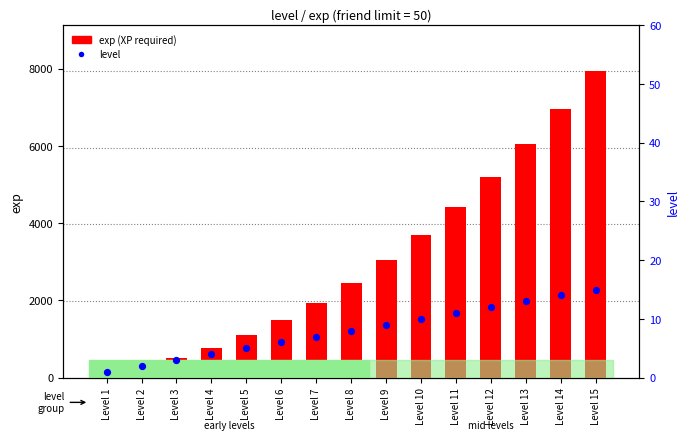

Which series contains the lowest Y value?

level